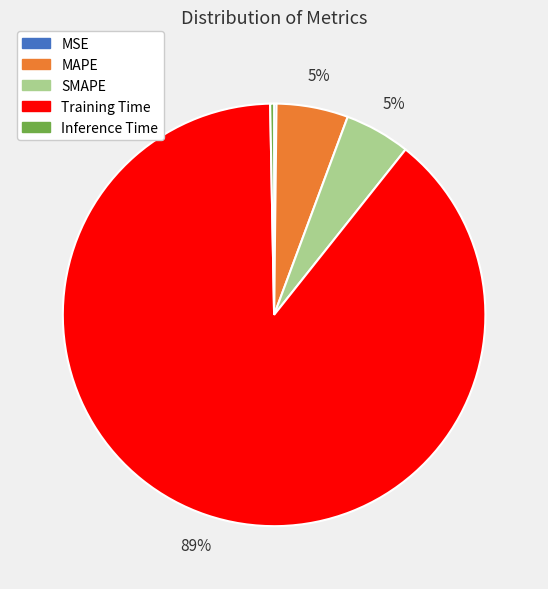

The MAPE slice represents 1% of the pie. True or false?

False